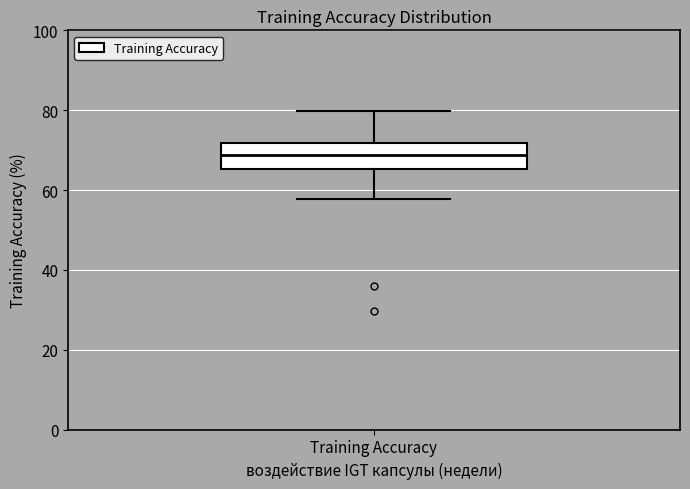

Read this box plot against the y-axis: the position of the median line, the range covered by the box, and the ends of both whiskers. The values are not printed on the chart, so give them approximately, as read against the axis.

median 68, box 66 to 72, whiskers 58 to 80